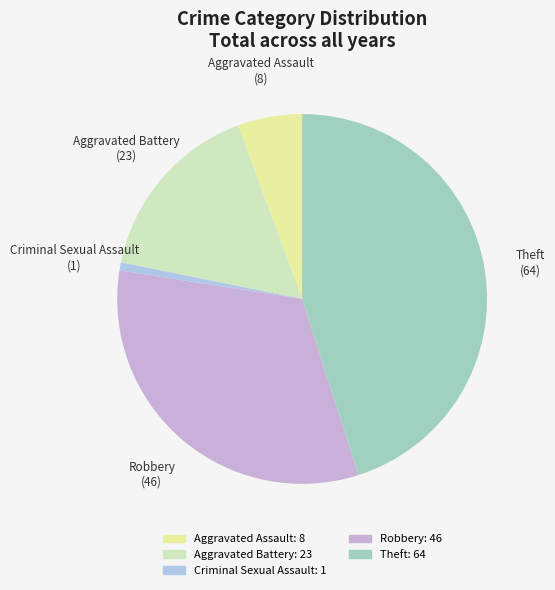

How many slices are in this pie chart?

5